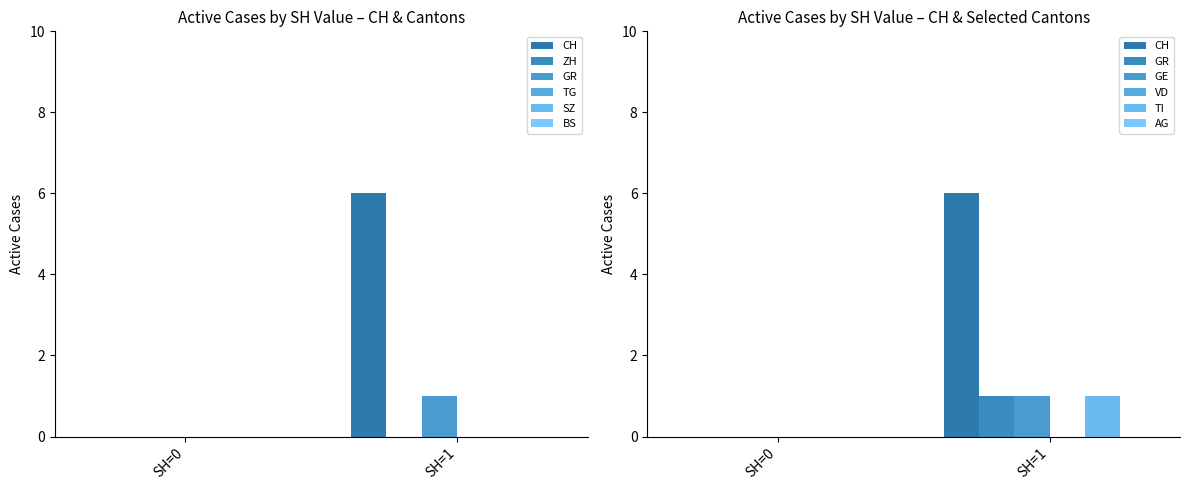

Does the chart contain any negative values?

No